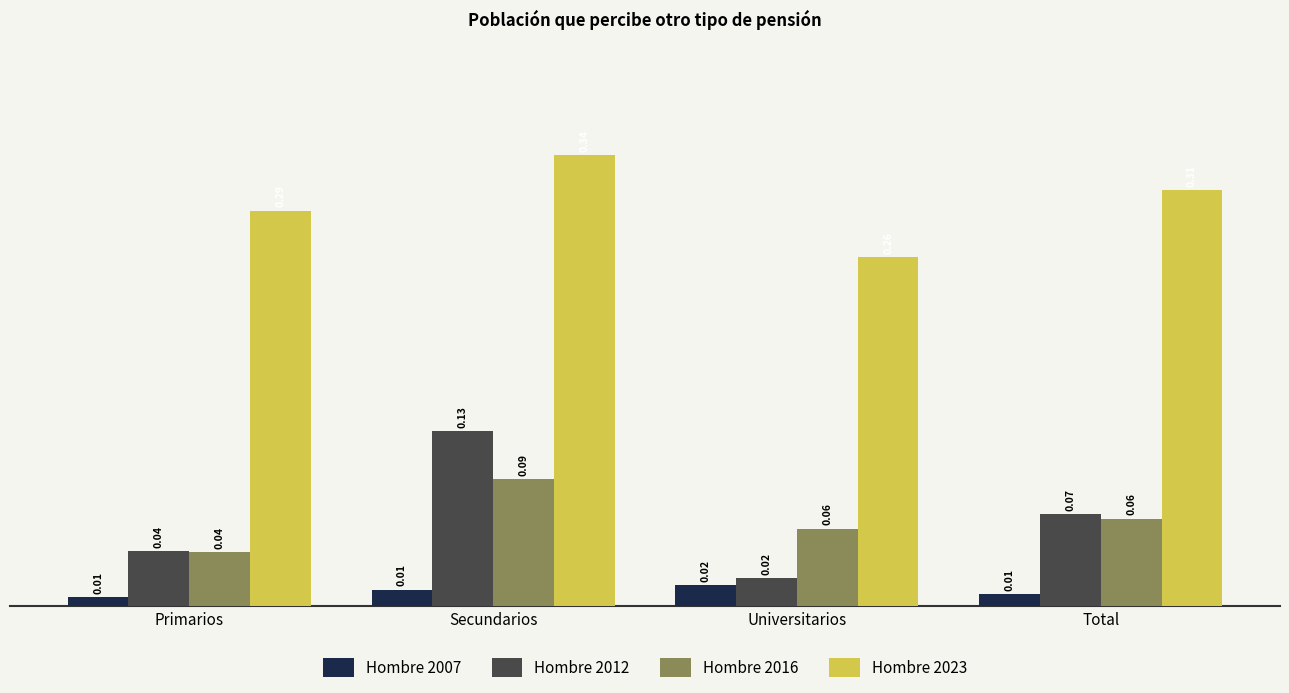

Which category has the highest value in the Hombre 2016 series?

Secundarios